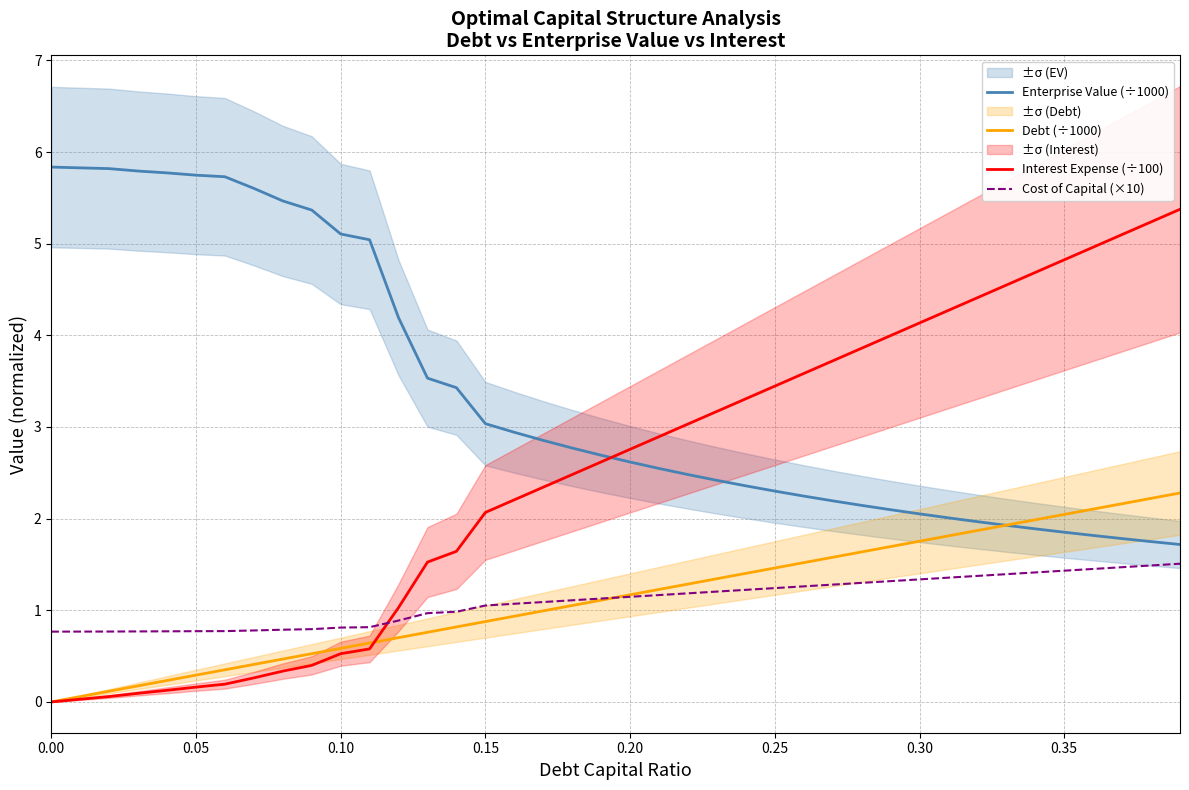

What is the sum of all Enterprise Value (÷1000) values?

134.7